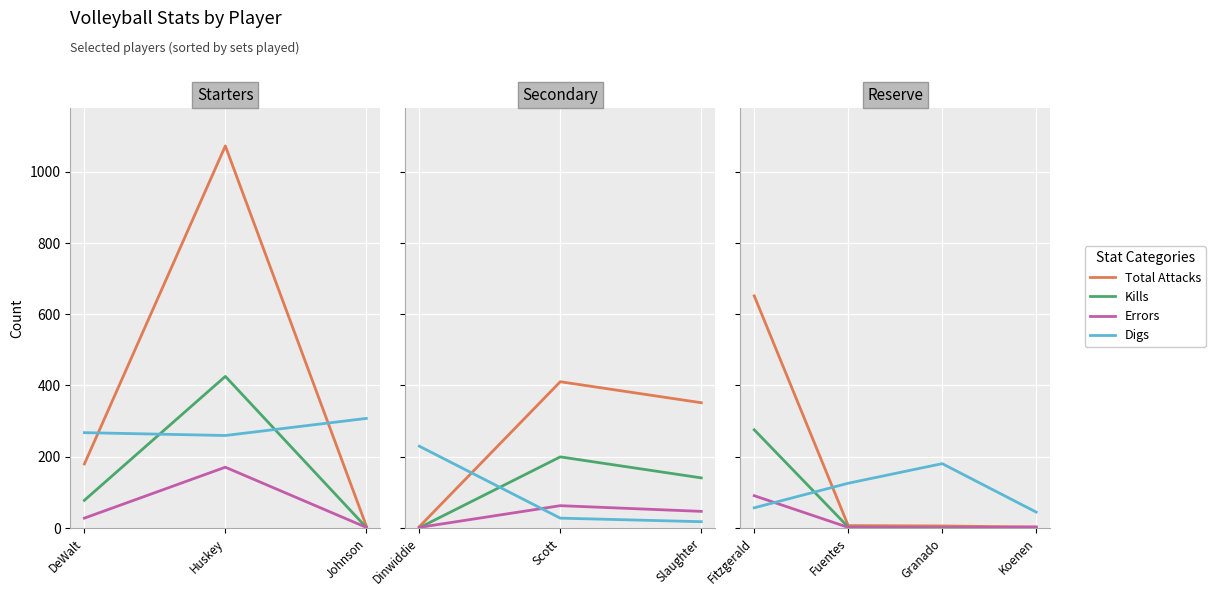

What is the average value of the Kills series?

69